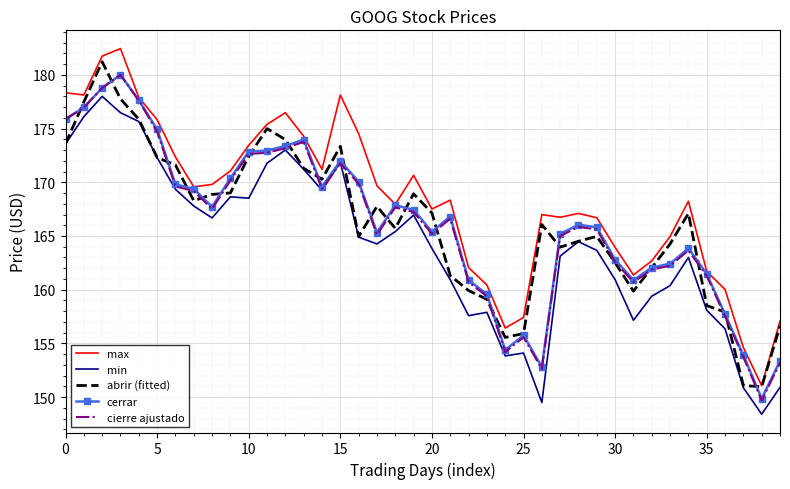

True or false: min and max cross at least once.

False